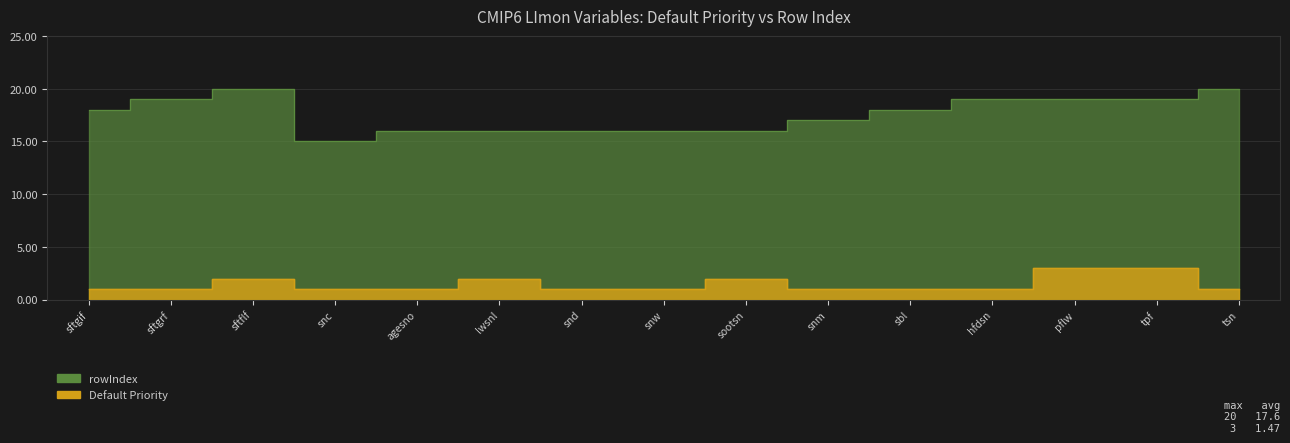

What is the difference between the highest and lowest values at agesno?

15